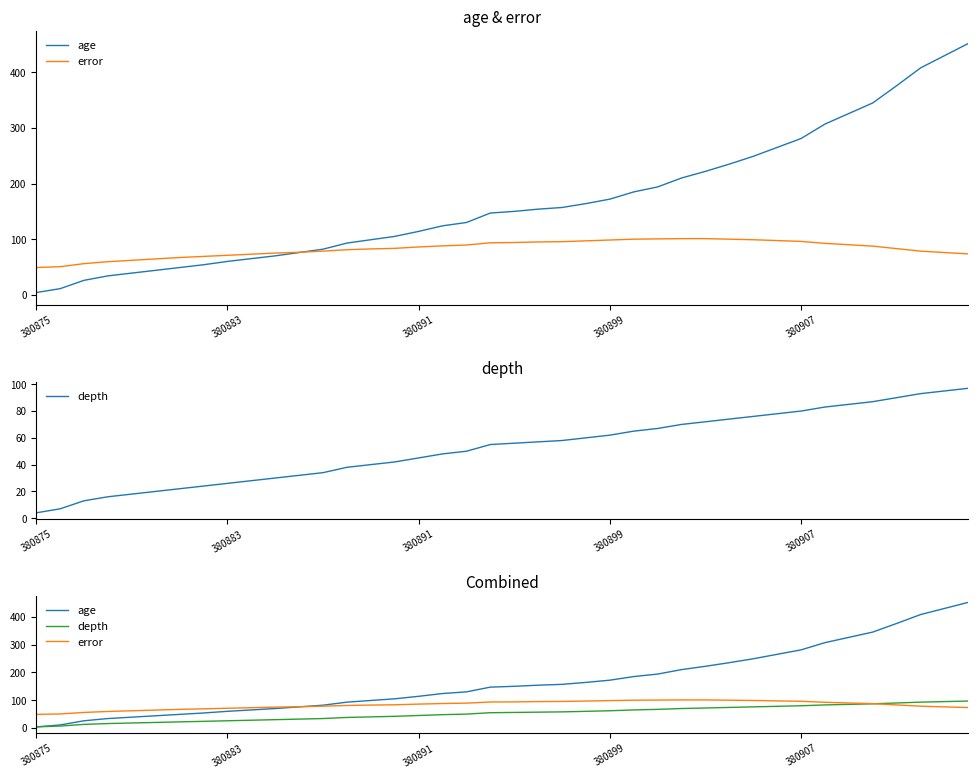

What are all the series names shown in the legend?

age, error, depth